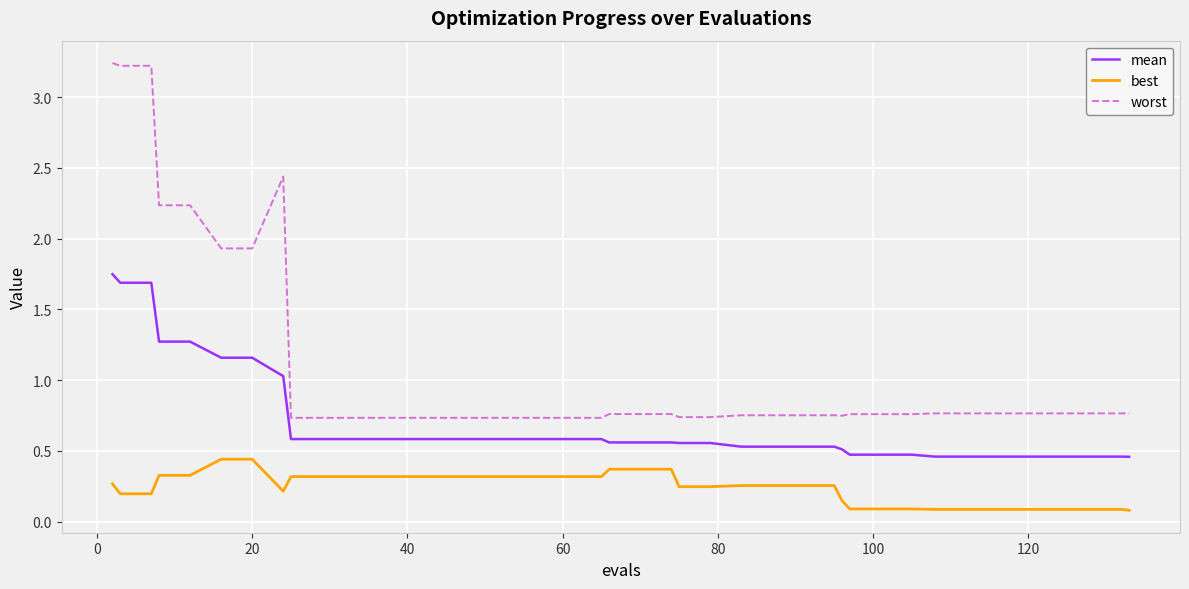

True or false: worst and best cross at least once.

False